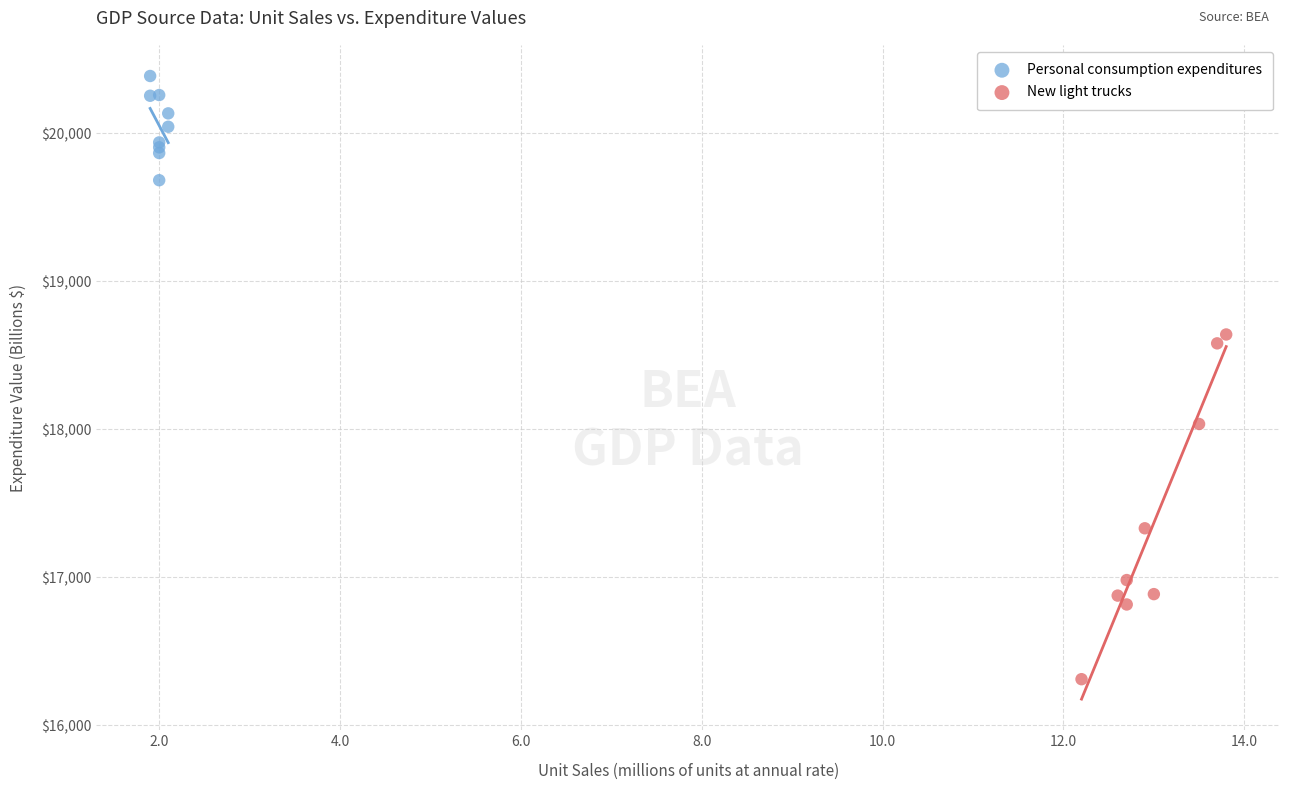

Which series contains the highest Y value?

Personal consumption expenditures